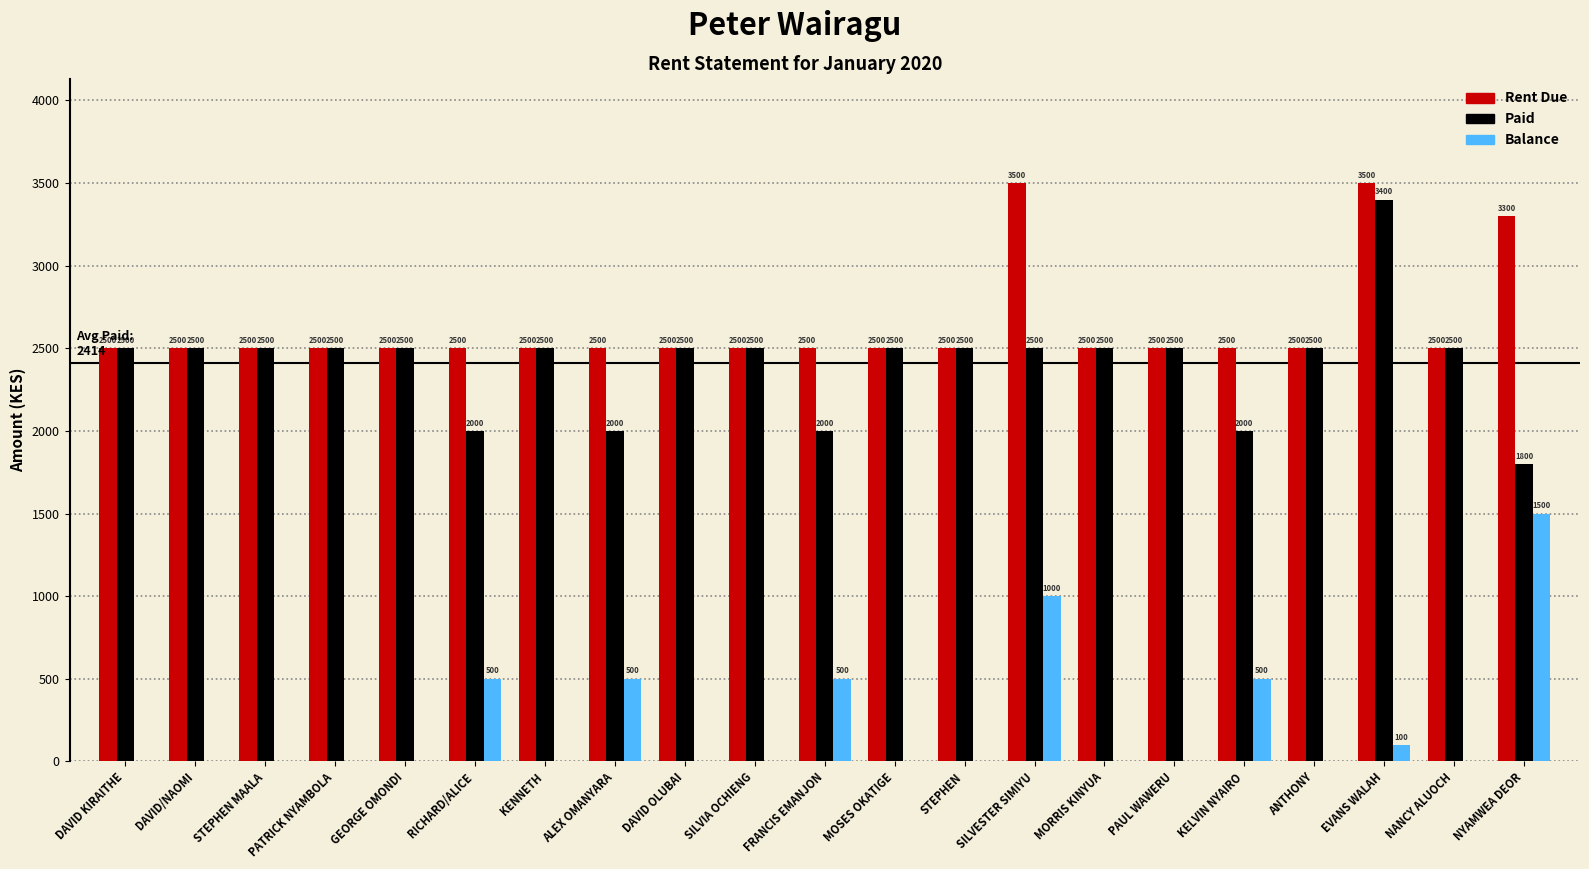

What is the maximum value for Rent Due?

3500